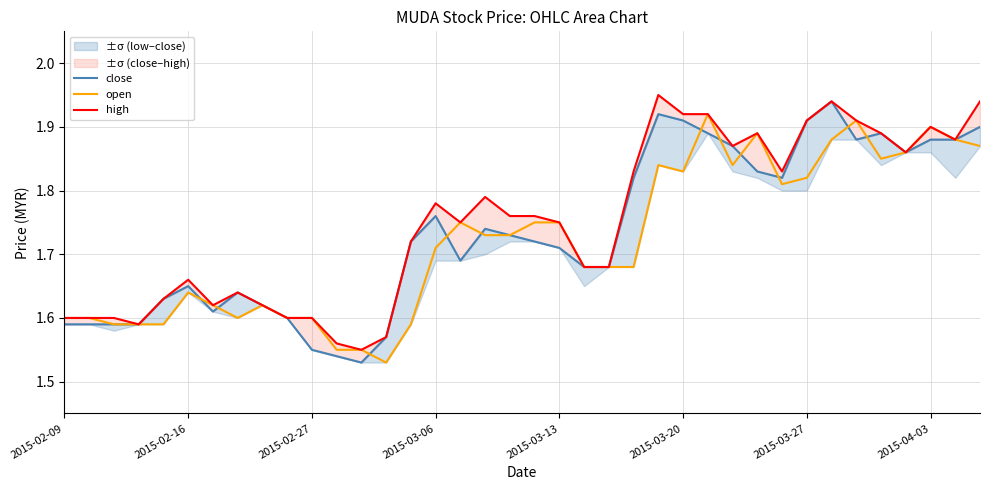

How many lines are shown in the chart?

3